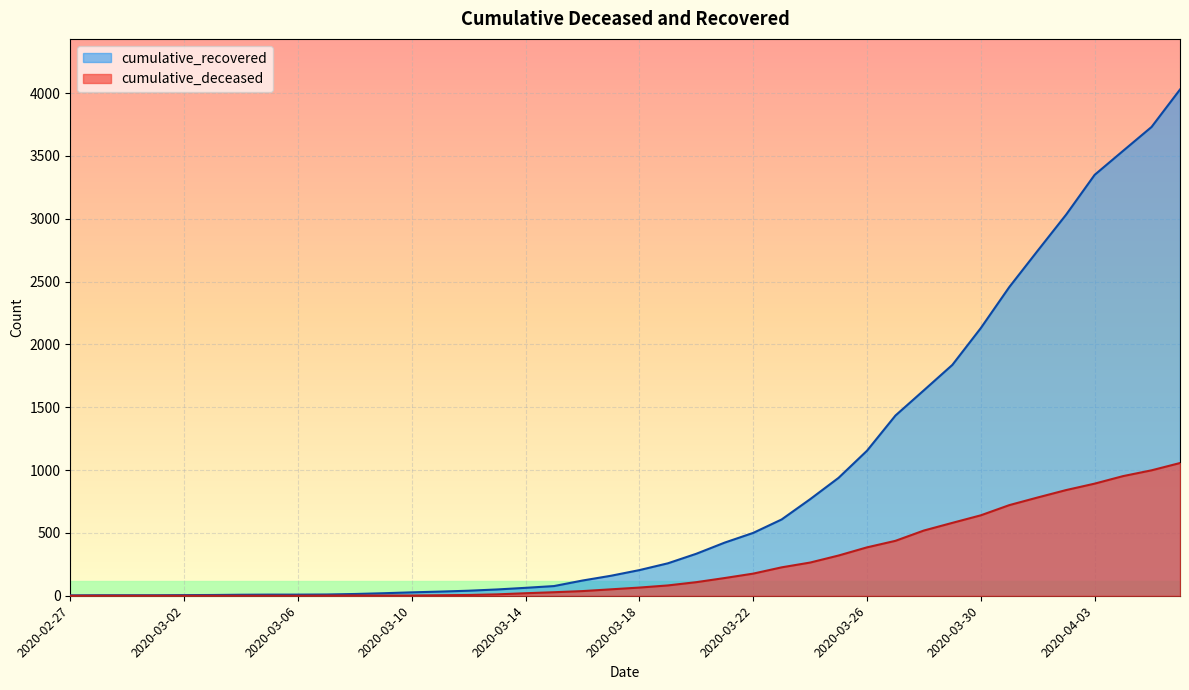

Does the chart display data point markers on the line(s)?

No